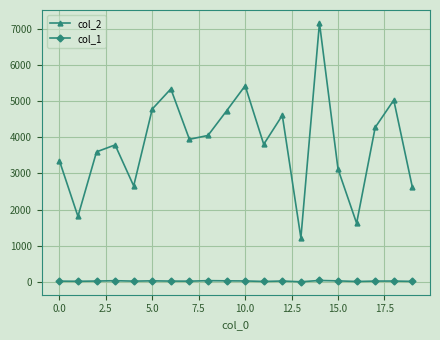

Rank the series by their maximum value, from lowest to highest.

col_1, col_2